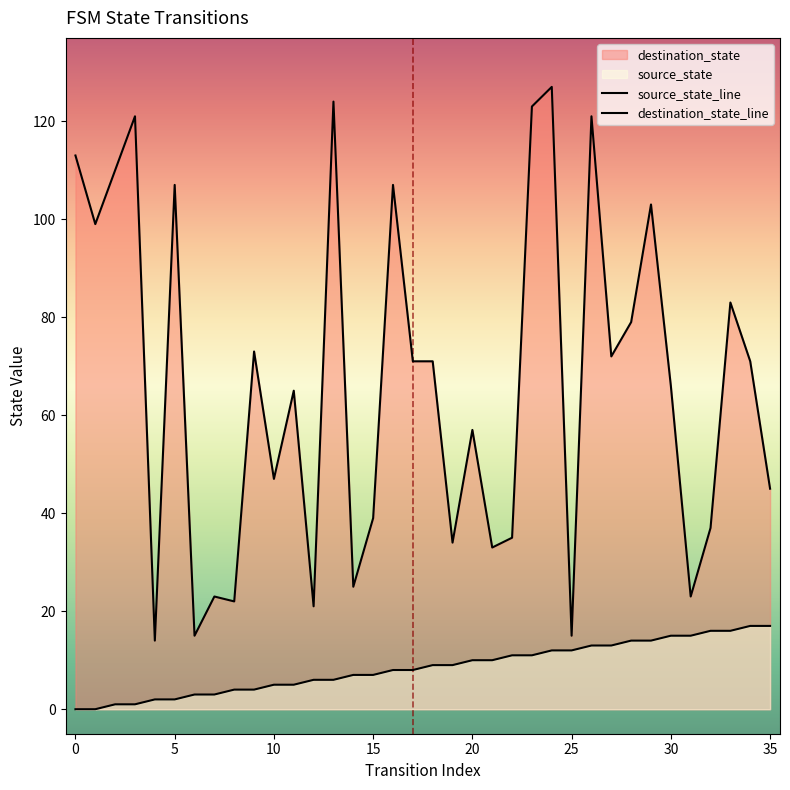

Is it true that destination_state equals 23 at 31?

True